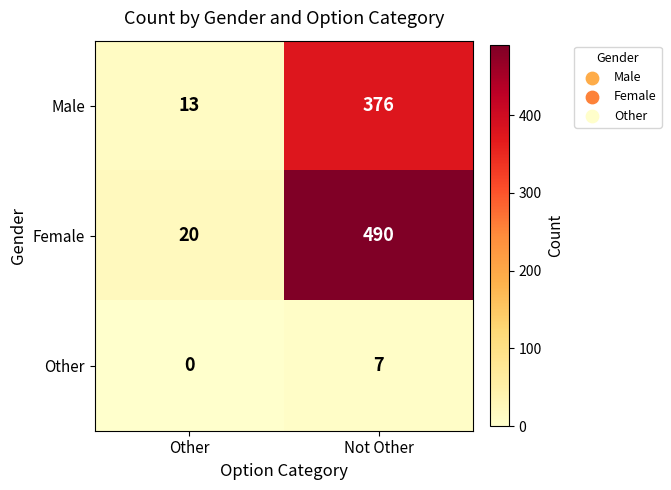

List the series in order of their peak value, lowest first.

Other, Male, Female